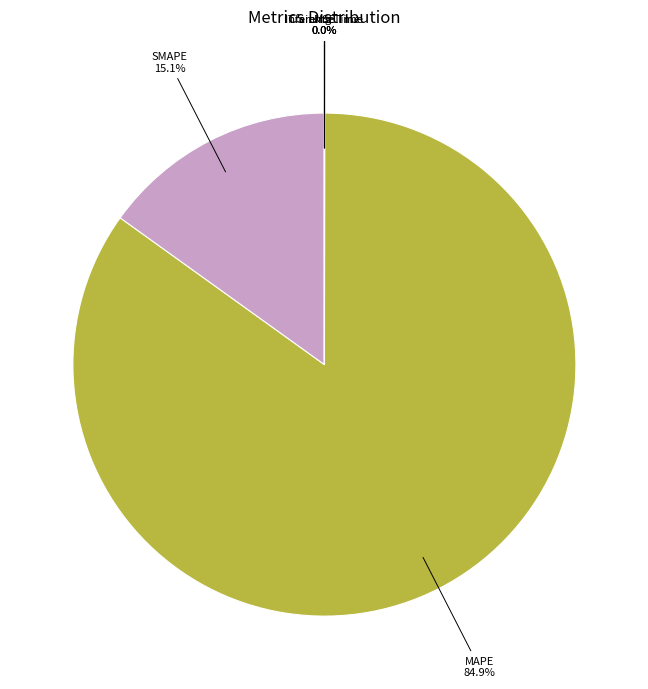

What is the total percentage of SMAPE and MAPE?

100.0%